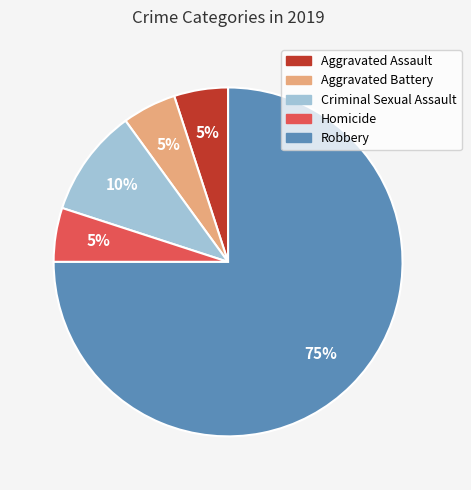

What is the largest slice in the pie chart?

Robbery